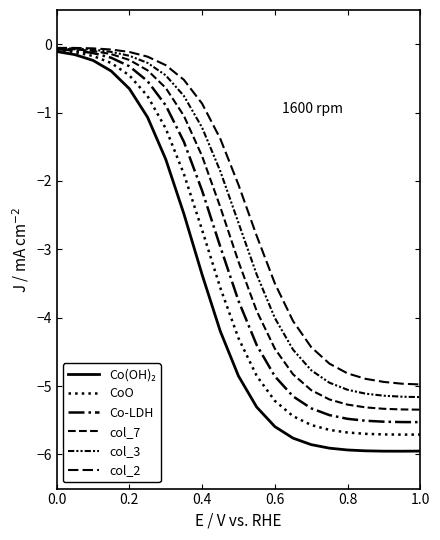

Where is Co-LDH nearest to the value -2?

0.4